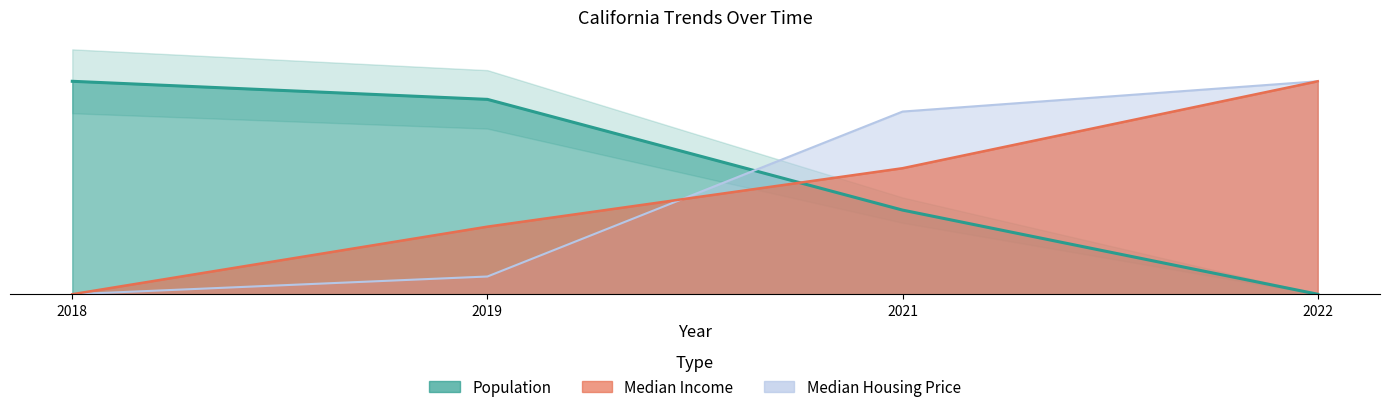

At 2022, list the series in order from smallest to largest.

Population, Median Income, Median Housing Price